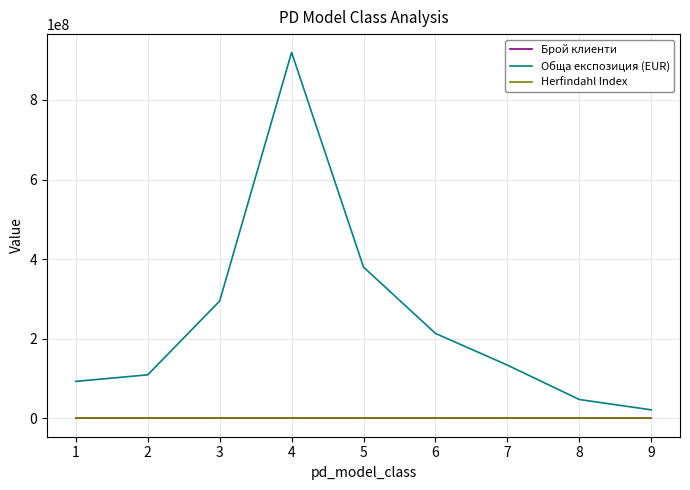

The value of Обща експозиция (EUR) at 8 is 81572350.1. True or false?

False